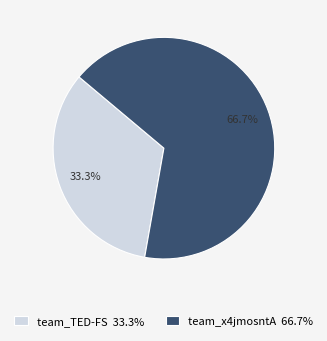

How many slices are in this pie chart?

2